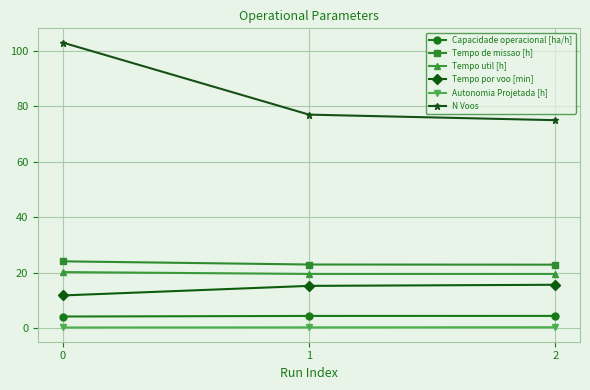

Which series has the widest spread of values?

N Voos